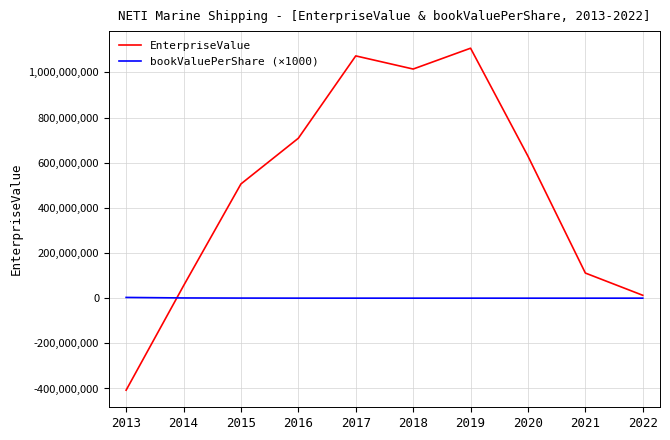

What are all the series names shown in the legend?

EnterpriseValue, bookValuePerShare (×1000)